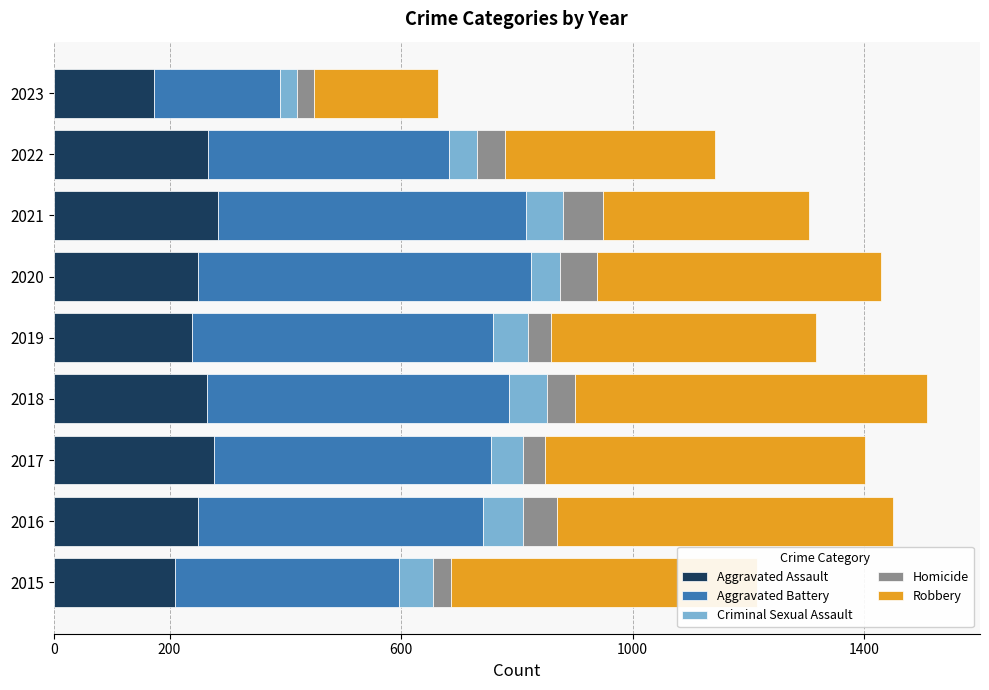

True or false: Aggravated Assault has a value of 85 at 2018.

False